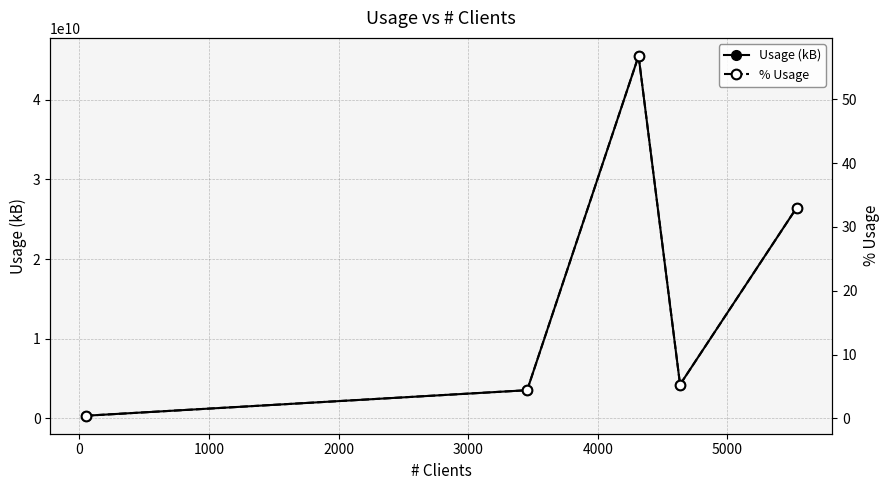

What is the highest value of the Usage (kB) series?

45505783018